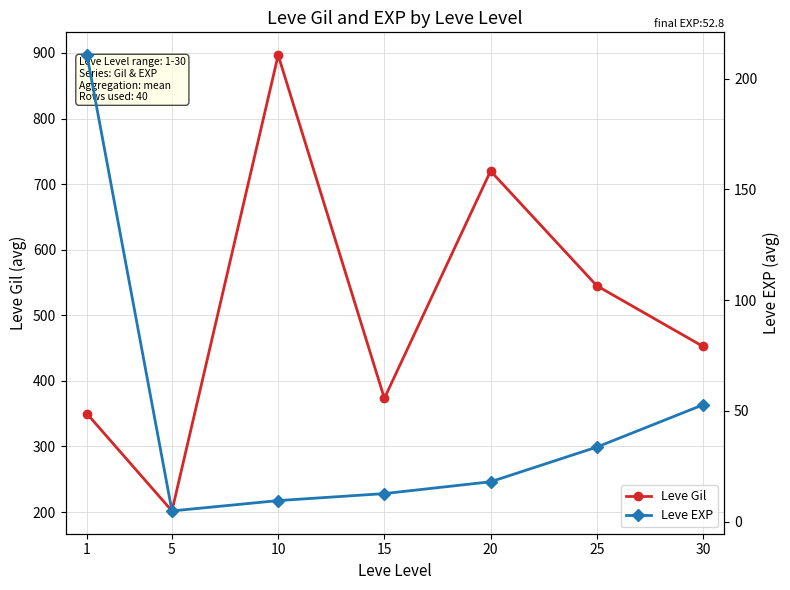

True or false: Leve EXP and Leve Gil intersect in this chart.

False